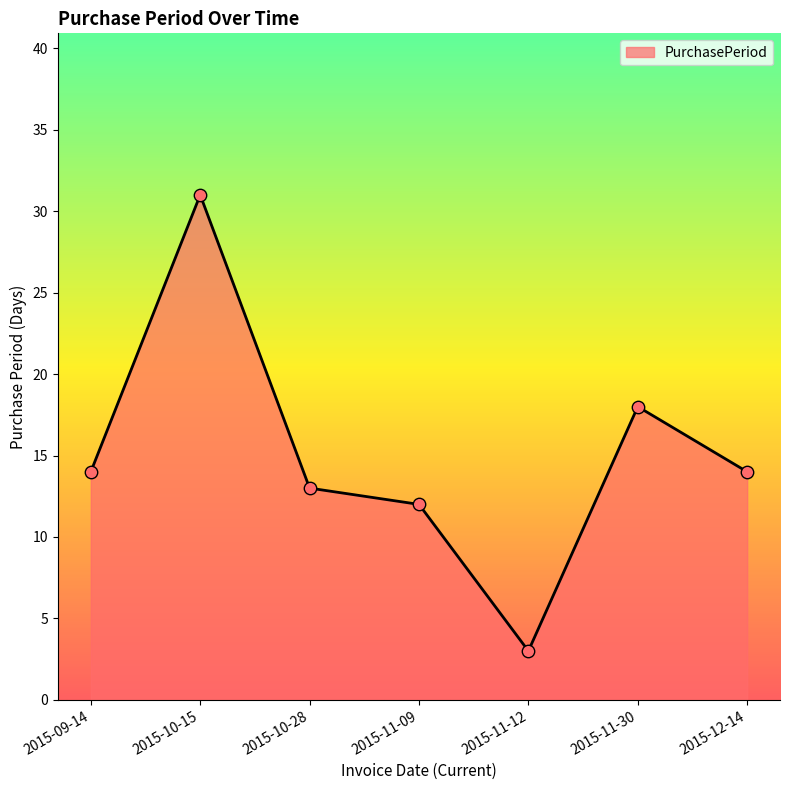

Which has a higher value, 2015-11-12 or 2015-11-09?

2015-11-09